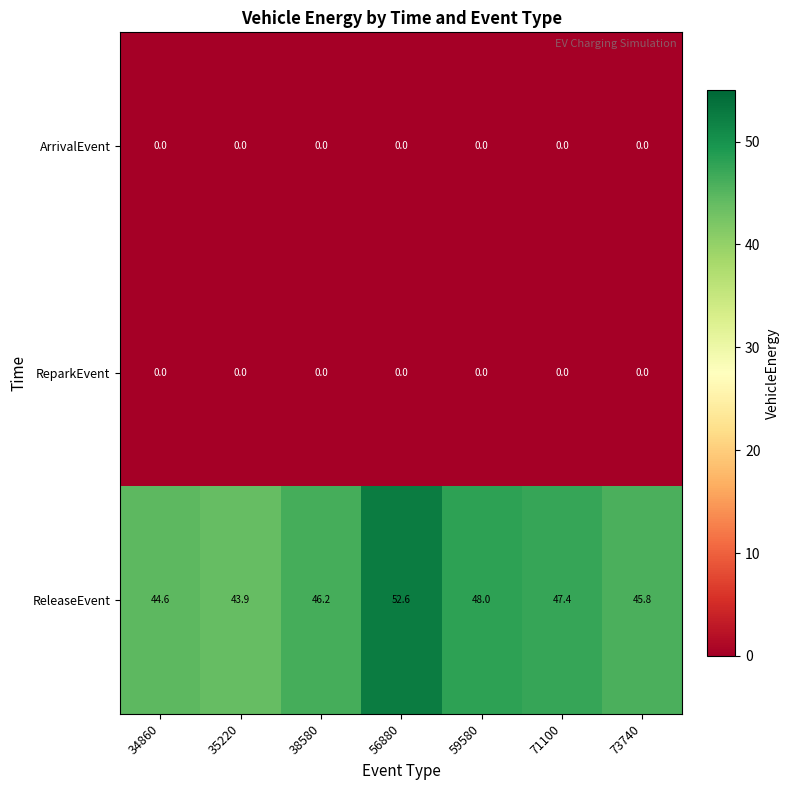

What is the difference between the second highest and second lowest values in the ReleaseEvent series?

3.4